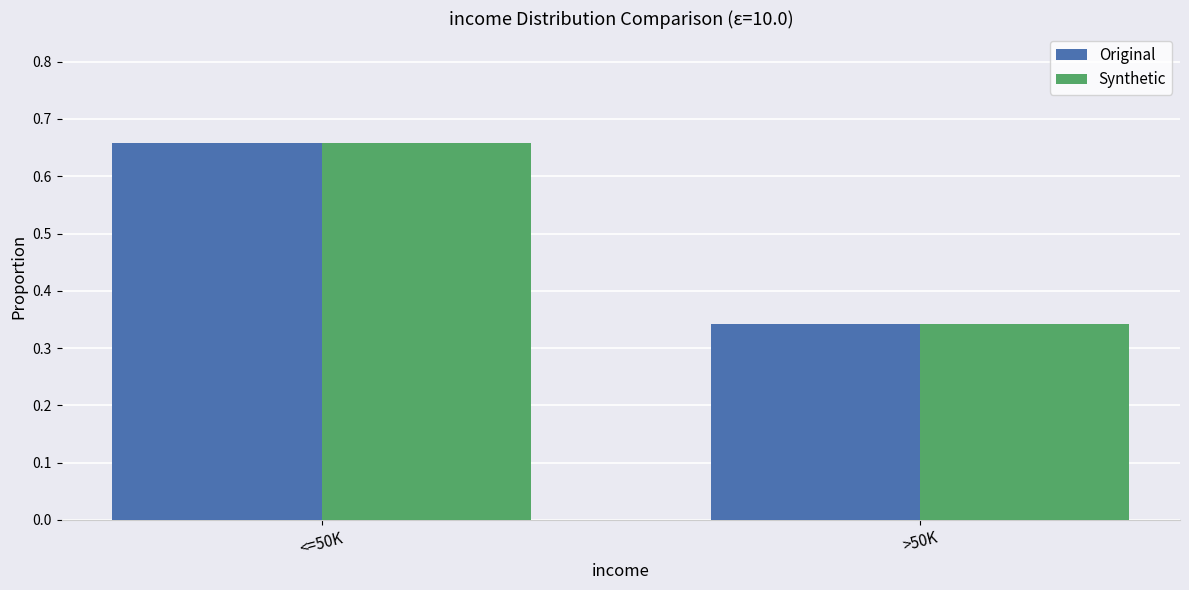

What is the sum of all Original values?

1.0